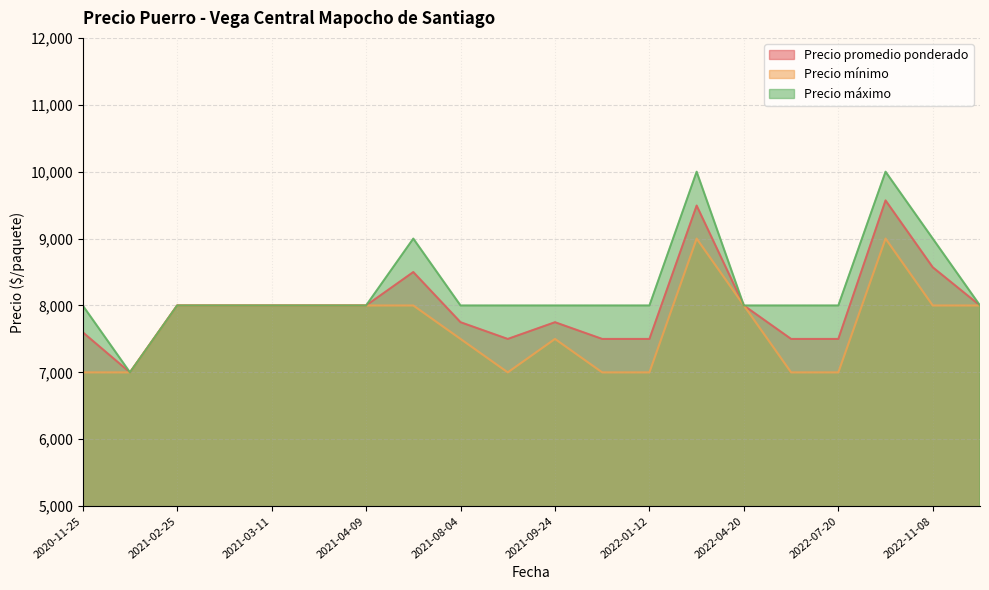

At how many categories does at least one series exceed 9352?

2